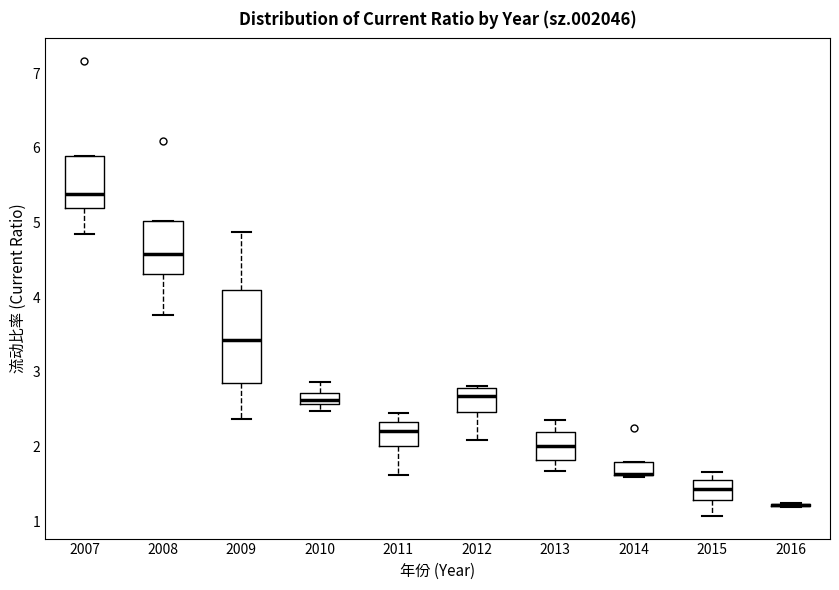

Comparing the boxes themselves (not the whiskers), which one is the tallest?

2009